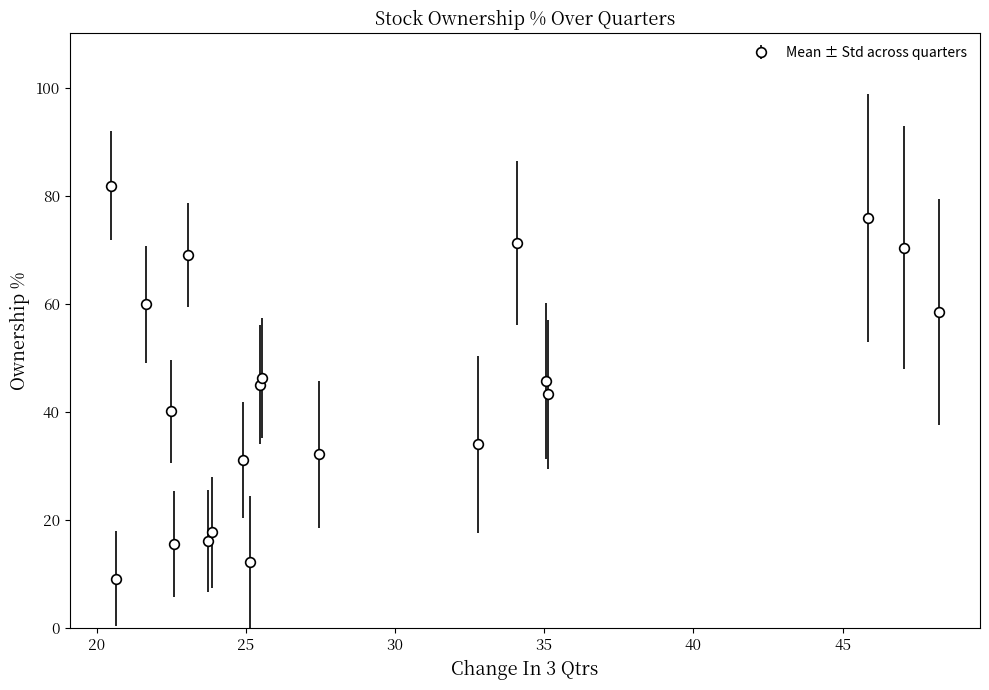

What is the value of the 8th point from the left?

17.7